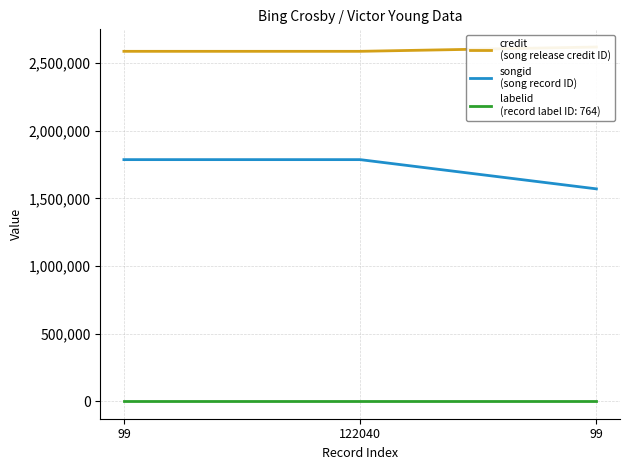

Which series has the largest range (max minus min)?

songid
(song record ID)